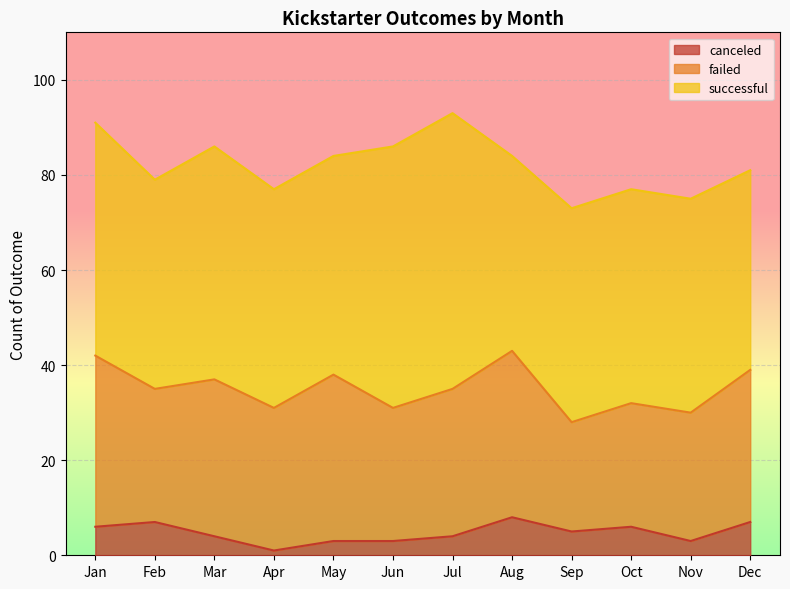

What is the sum of the successful values at Aug and Mar?

90